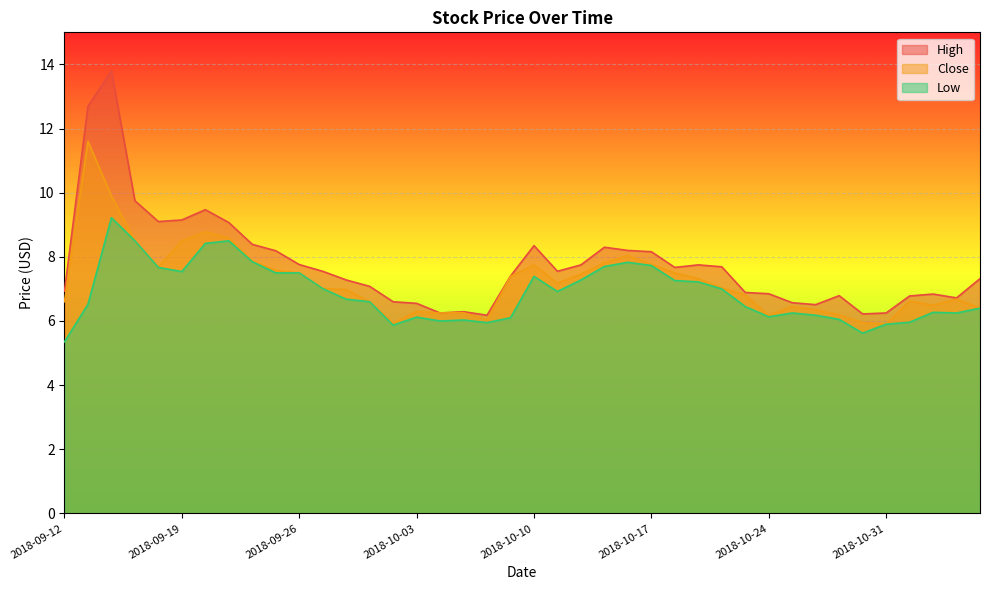

What is the label of the 4th point from the left?

2018-09-17